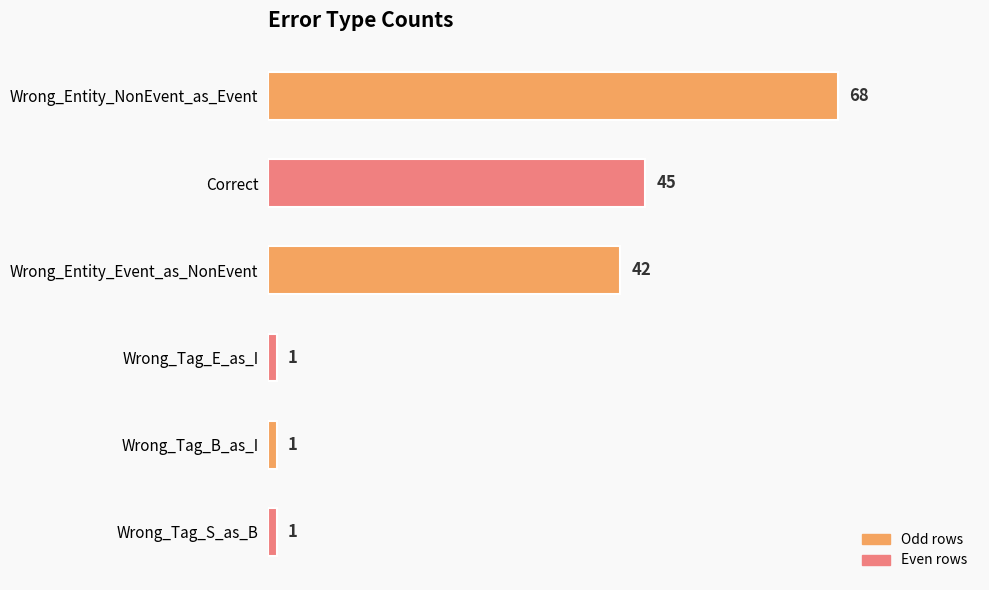

At which label is the value closest to 34?

Wrong_Entity_Event_as_NonEvent